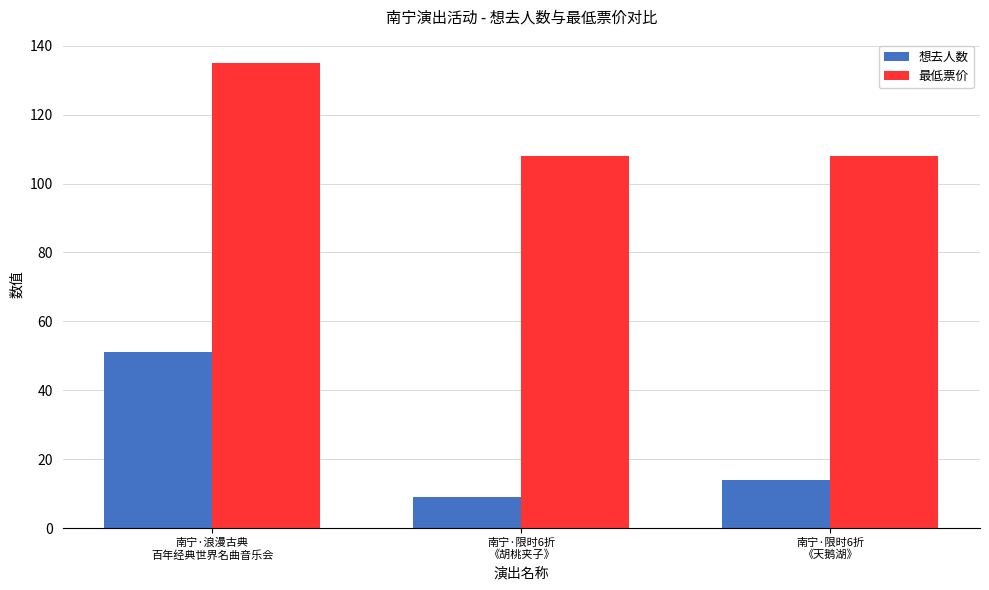

List the series in order of their overall mean, lowest first.

想去人数, 最低票价